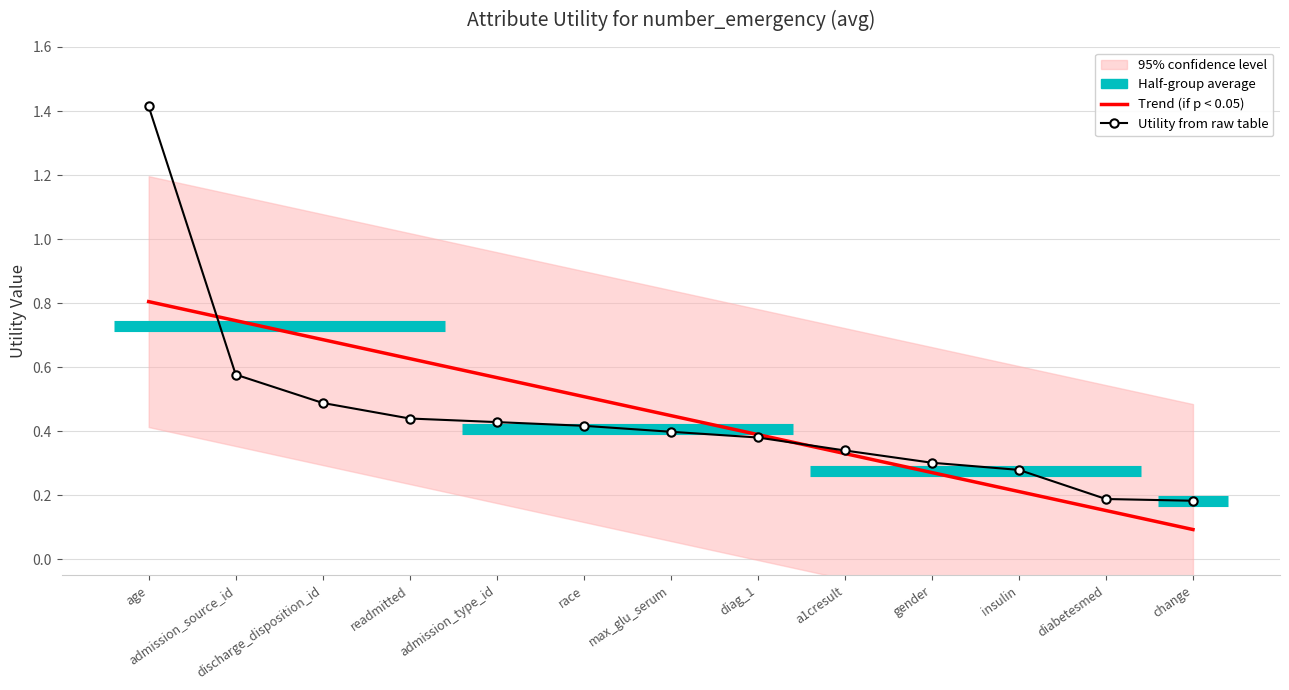

Which category has the highest value in the Trend (if p < 0.05) series?

age